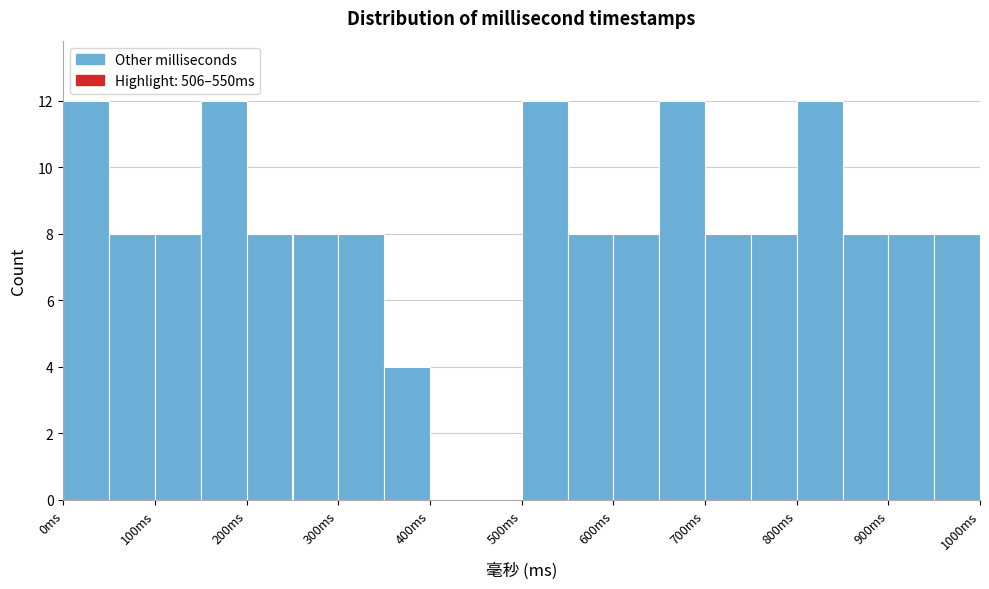

Reading left to right, list every bar in this chart as the range it spans on the x-axis followed by its height. The values are not printed on the chart, so give them approximately, as read against the axis.

0 to 50: 12
50 to 100: 8
100 to 150: 8
150 to 200: 12
200 to 250: 8
250 to 300: 8
300 to 350: 8
350 to 400: 4
400 to 450: 0
450 to 500: 0
500 to 550: 12
550 to 600: 8
600 to 650: 8
650 to 700: 12
700 to 750: 8
750 to 800: 8
800 to 850: 12
850 to 900: 8
900 to 950: 8
950 to 1000: 8